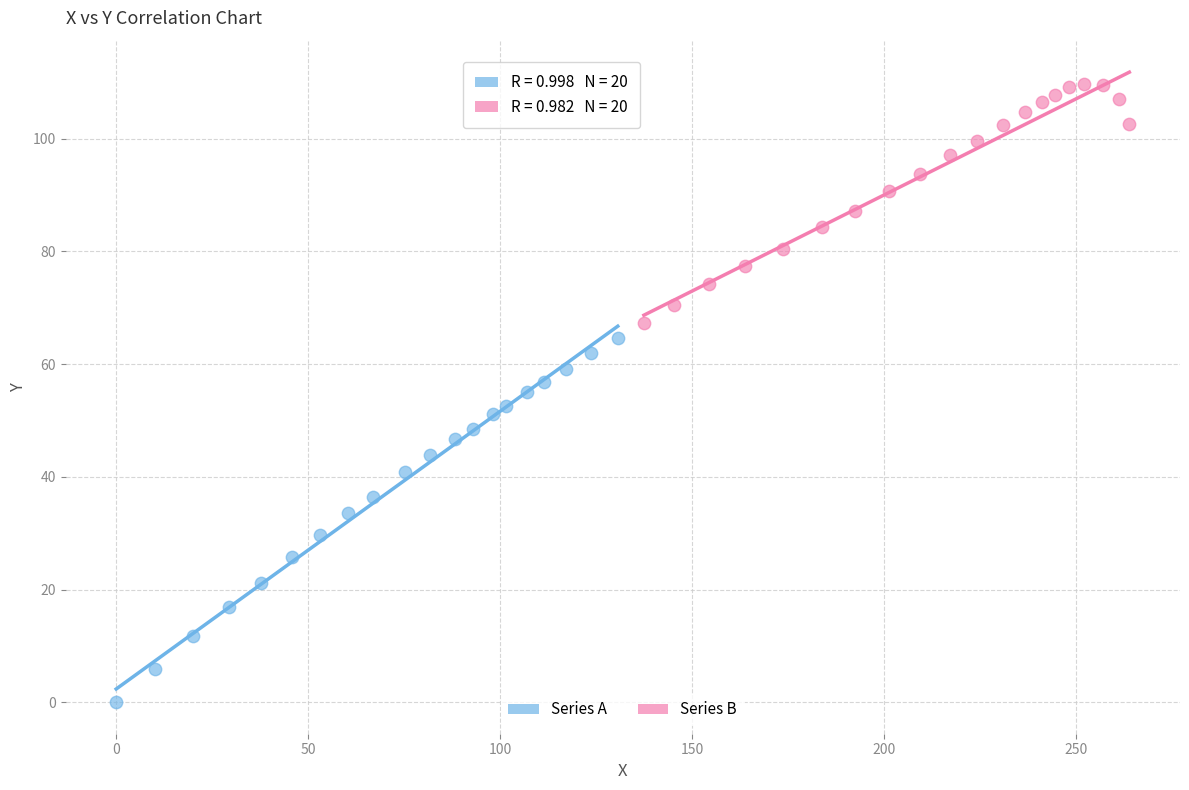

Which series contains the highest Y value?

Series B